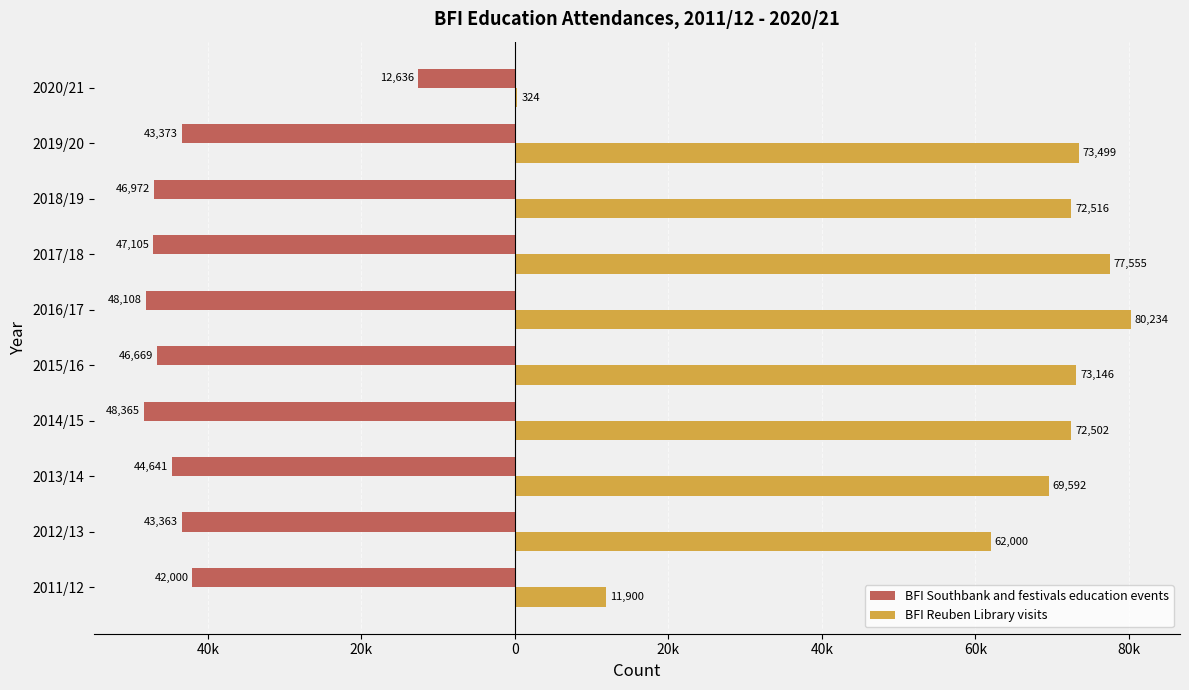

What are all the series names shown in the legend?

BFI Southbank and festivals education events, BFI Reuben Library visits